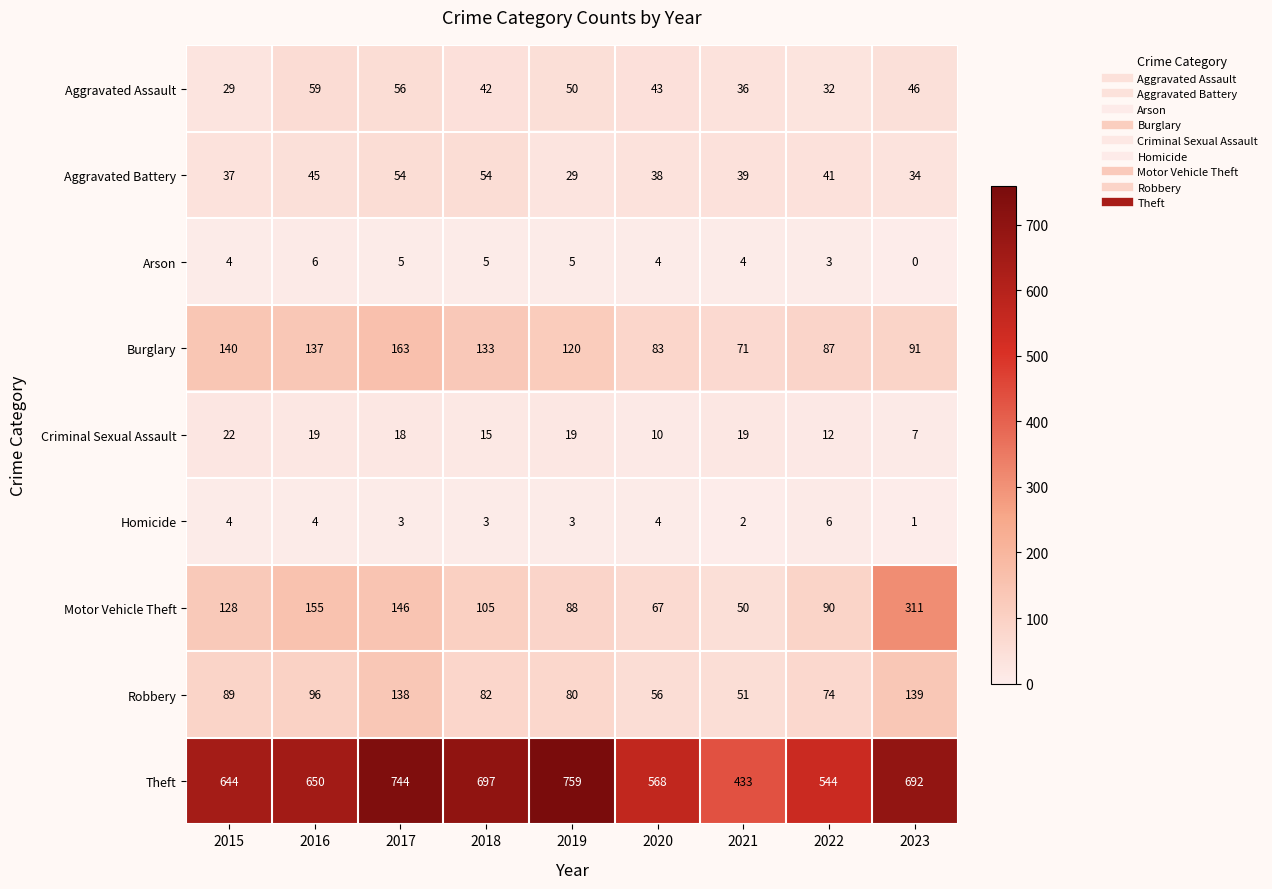

Which series changed the most between 2017 and 2022?

Theft